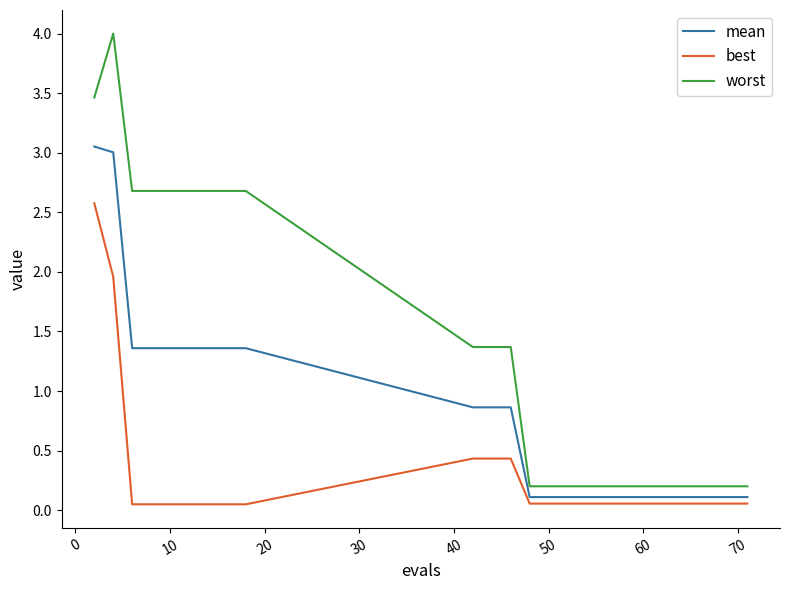

Which series has the largest total across all categories?

worst